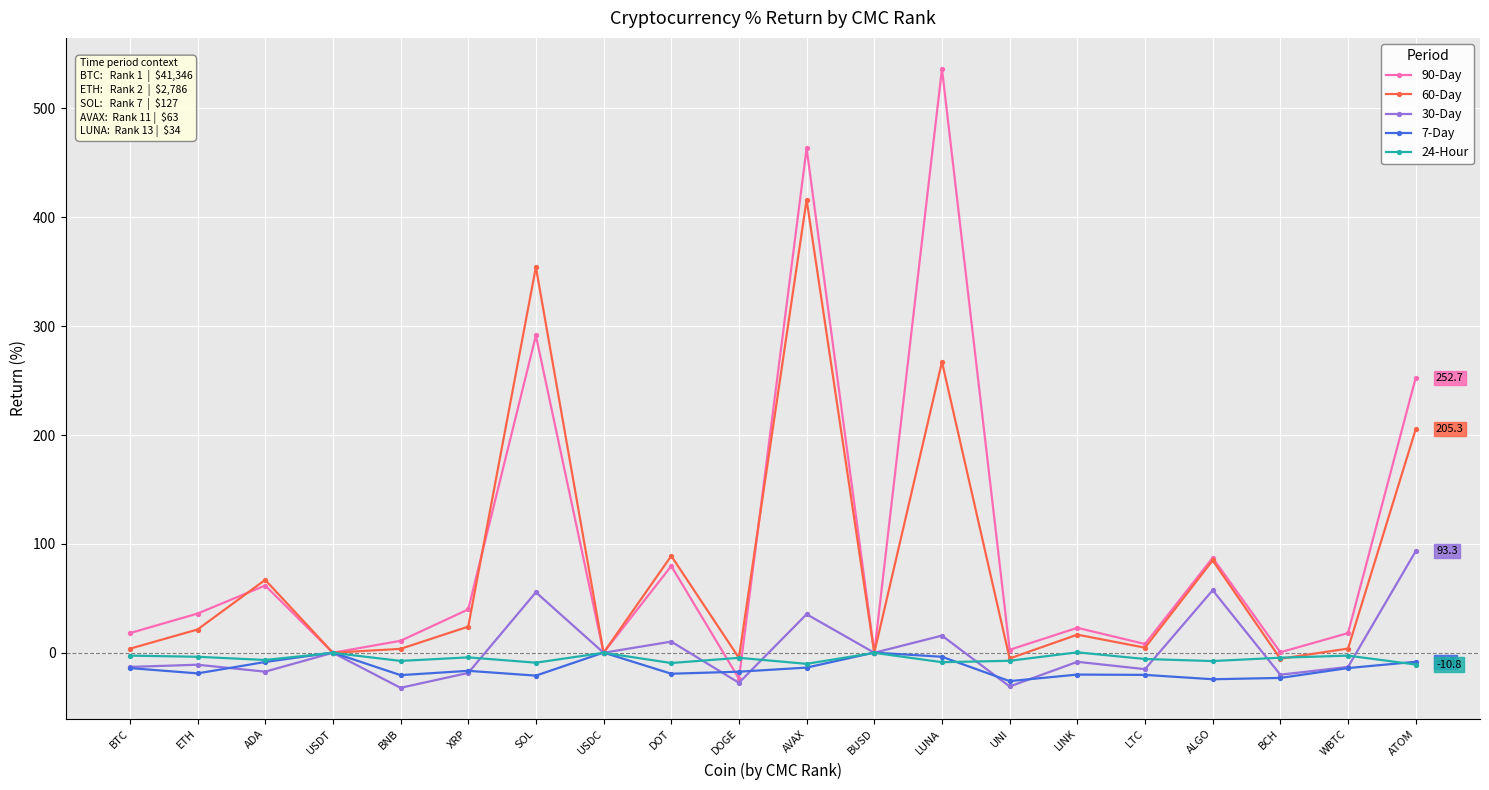

What is the minimum value shown in the chart?

-32.2